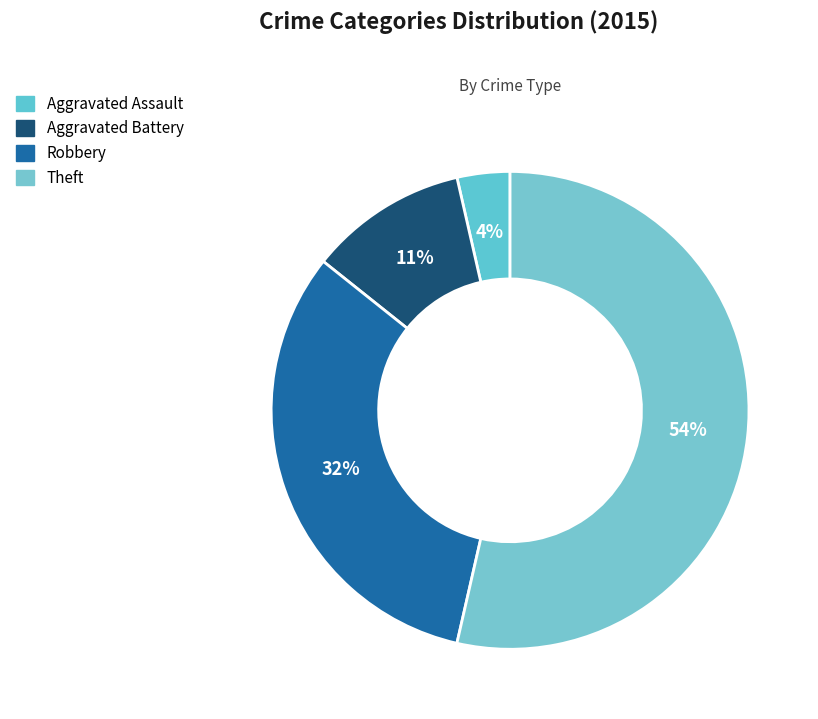

Count the number of slices in the pie.

4